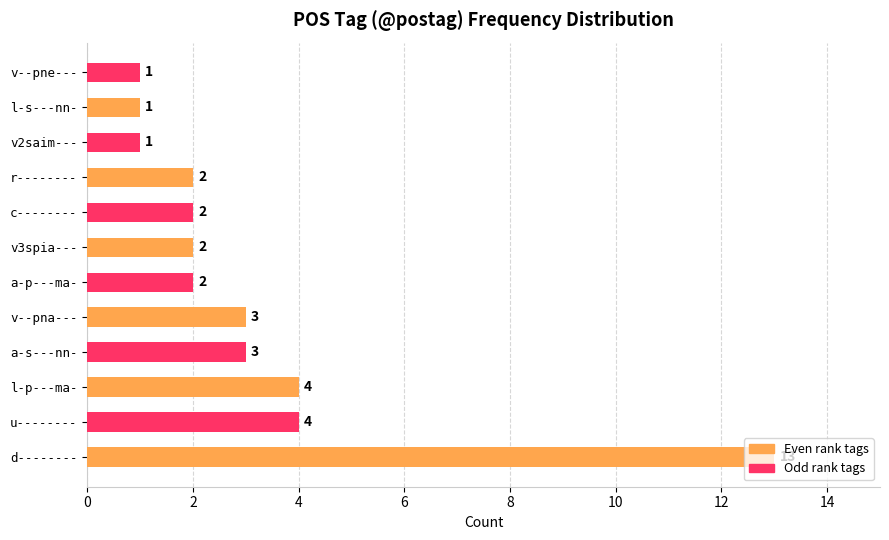

What is the approximate value at d--------, to the nearest 10?

10